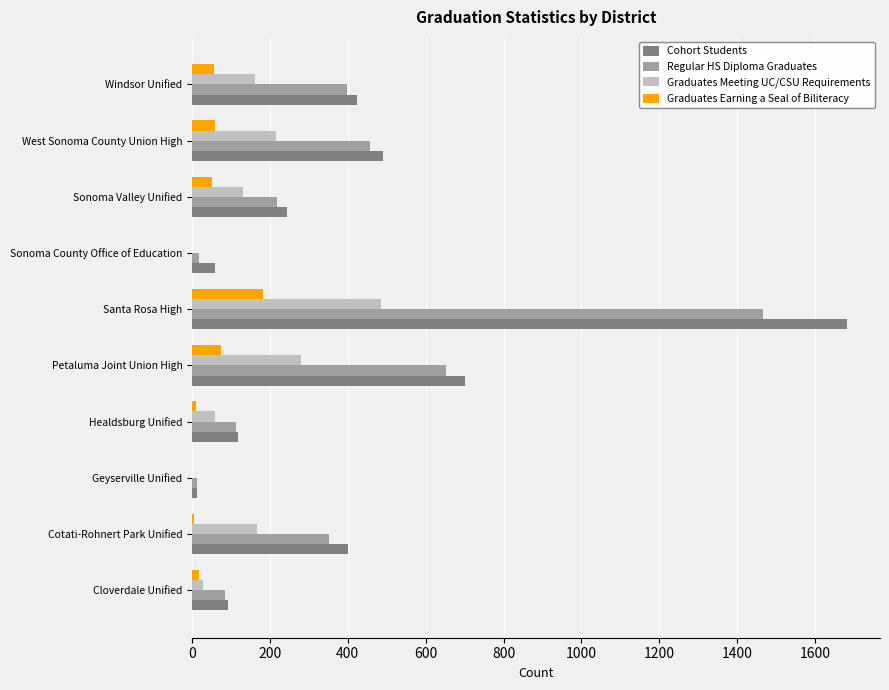

Where is Regular HS Diploma Graduates nearest to the value 740?

Petaluma Joint Union High